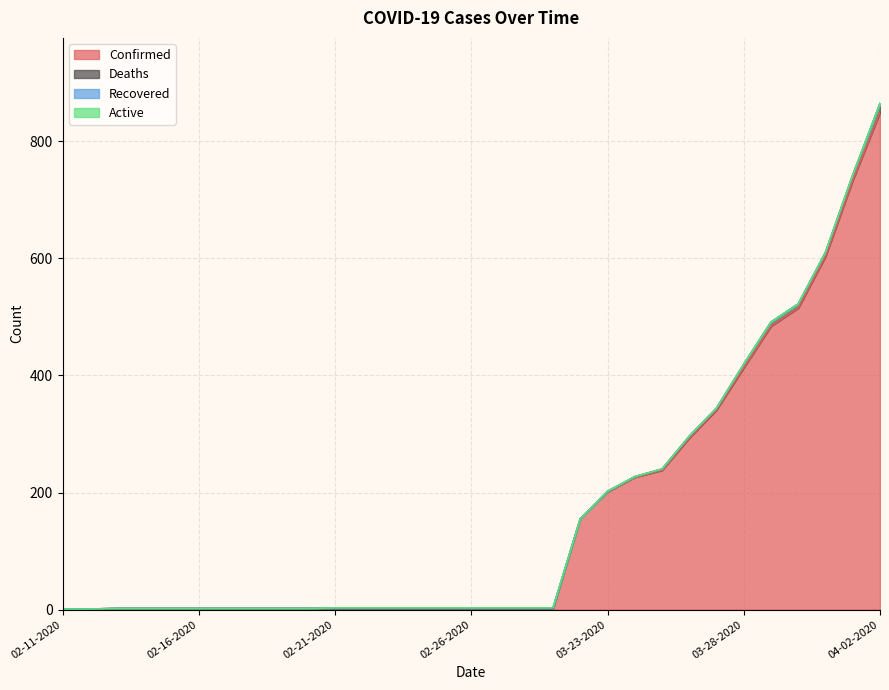

Reading right to left, what are all the values shown in this chart?

Confirmed: 849	733	603	515	484	413	341	293	238	226	201	155	2	2	2	2	2	2	2	2	2	2	2	2	2	2	2	2	2	1	1
Deaths: 15	9	7	7	7	6	3	3	2	1	1	0	0	0	0	0	0	0	0	0	0	0	0	0	0	0	0	0	0	0	0
Recovered: 0	0	0	0	0	0	0	0	0	0	0	0	1	1	1	1	1	1	1	1	1	0	0	0	0	0	0	0	0	0	0
Active: 0	0	0	0	0	0	0	0	0	0	0	0	0	0	0	0	0	0	0	0	0	0	0	0	0	0	0	0	0	0	0